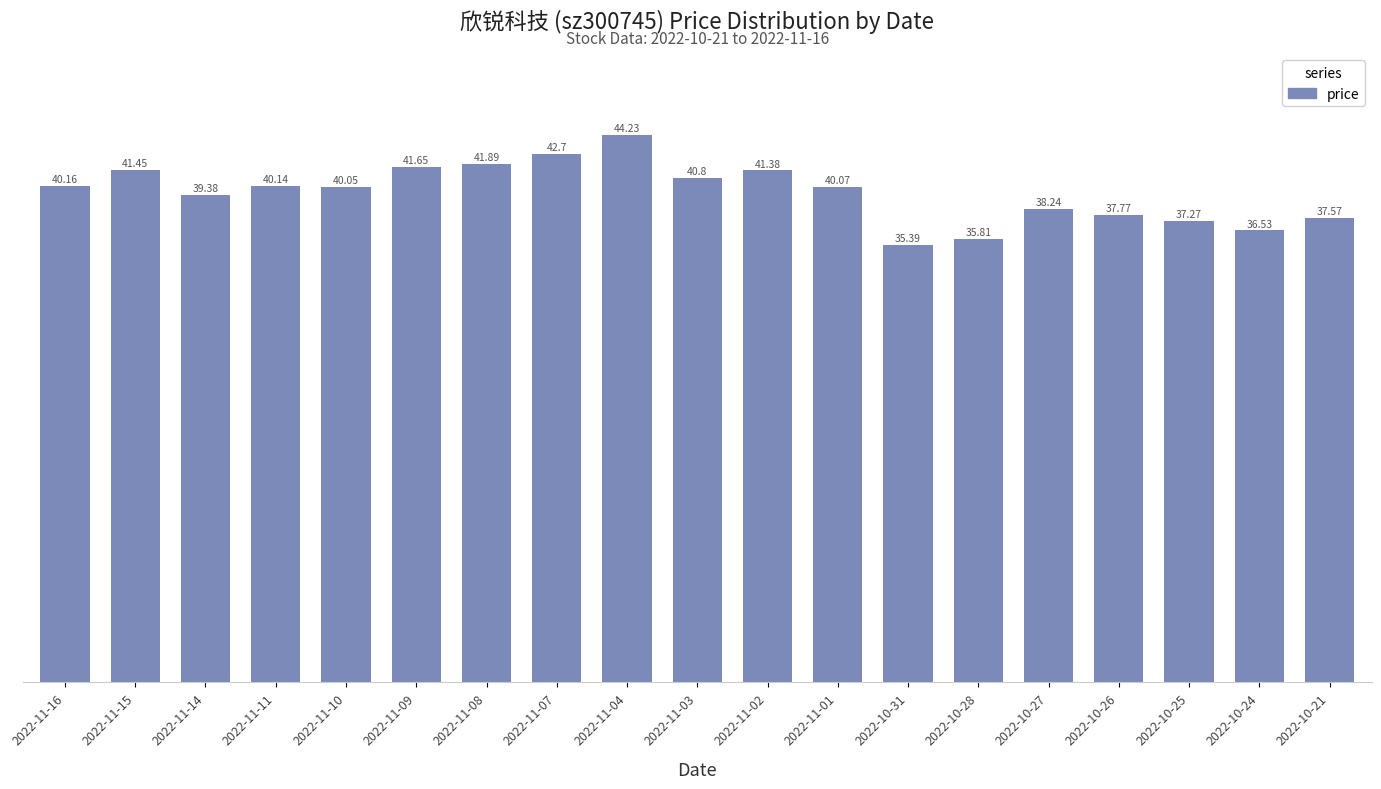

The value at 2022-10-28 is 35.8. True or false?

True